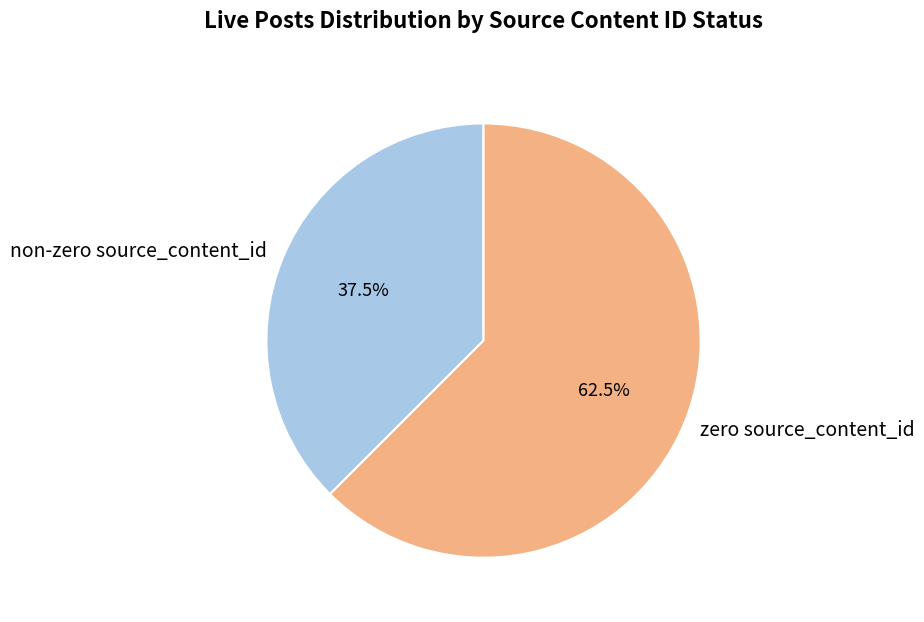

Which has a higher value, zero source_content_id or non-zero source_content_id?

zero source_content_id